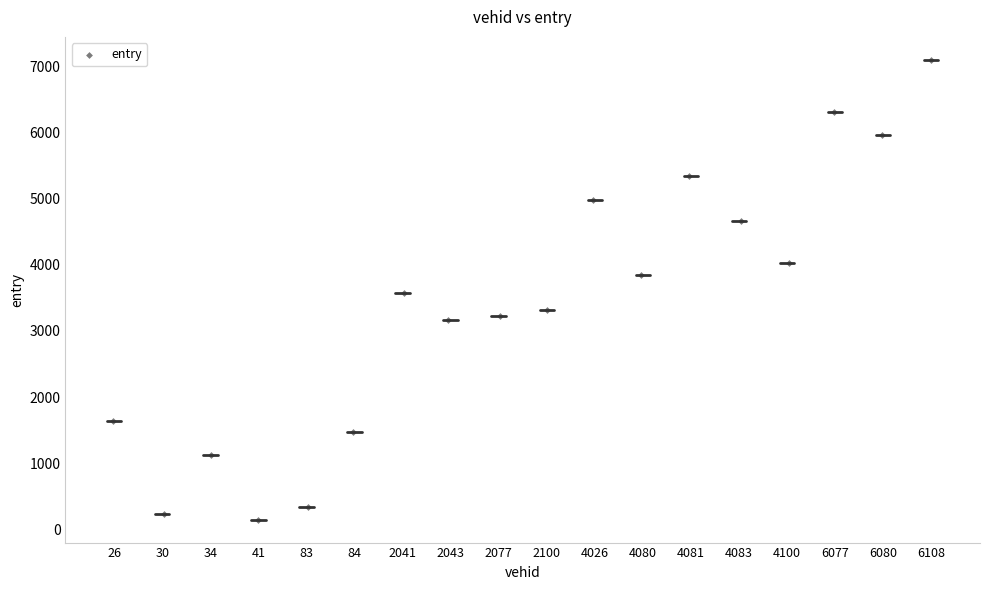

What is the range of Y values (max minus min)?

6951.7